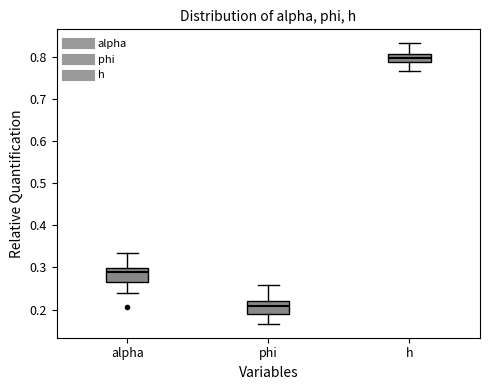

Reading left to right, transcribe this box plot: for each box, give where its median line is, the range the box spans, and where its two whiskers end, as read against the y-axis. The values are not printed on the chart, so give them approximately, as read against the axis.

alpha: median 0.29, box 0.27 to 0.30, whiskers 0.24 to 0.33
phi: median 0.21, box 0.19 to 0.22, whiskers 0.17 to 0.26
h: median 0.80, box 0.79 to 0.81, whiskers 0.77 to 0.83